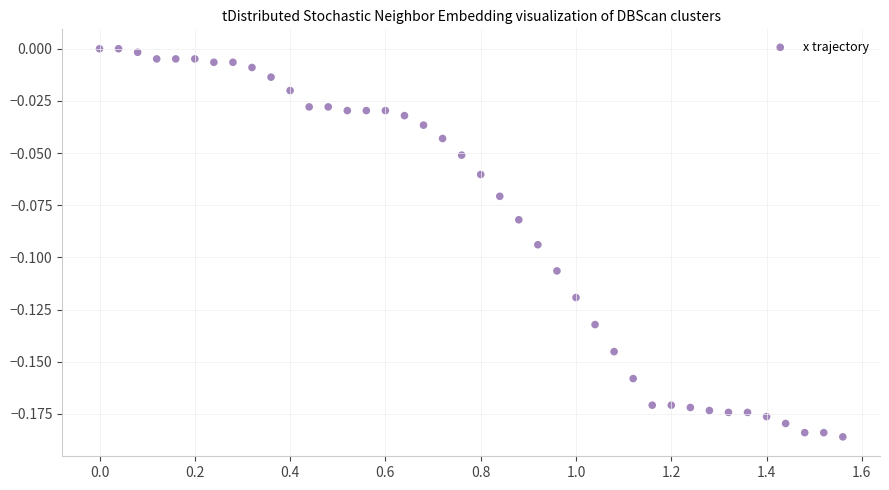

How many data points are displayed?

40